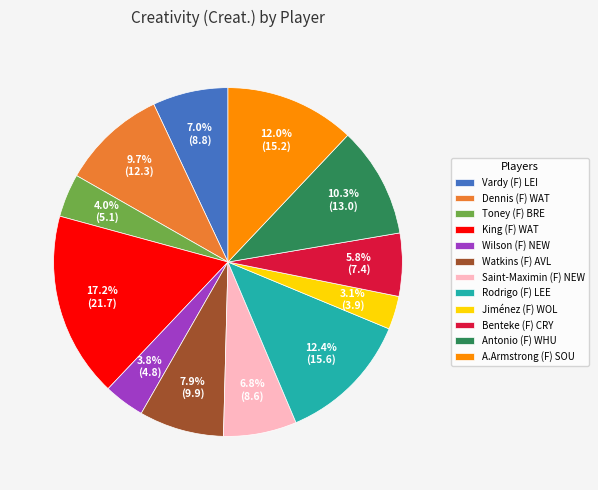

Is there any slice that represents more than half of the pie?

No